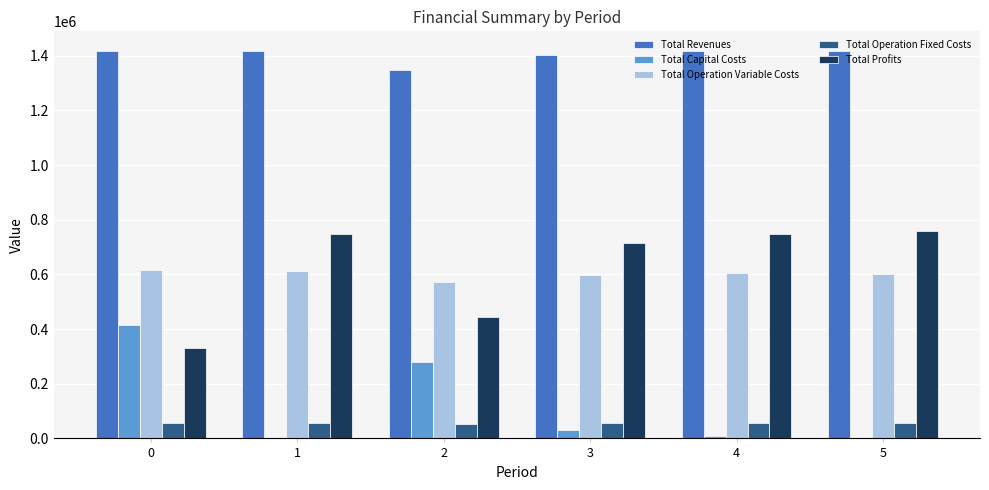

What is the sum of the Total Capital Costs values at 3 and 5?

31200.0